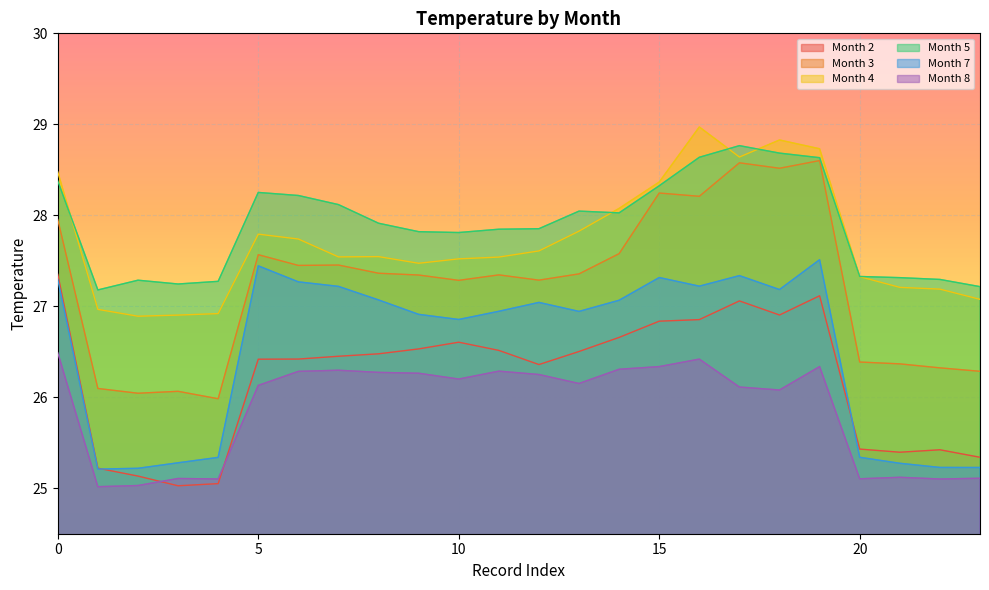

What is the value of the 8 point at the 17th from the left?

26.4